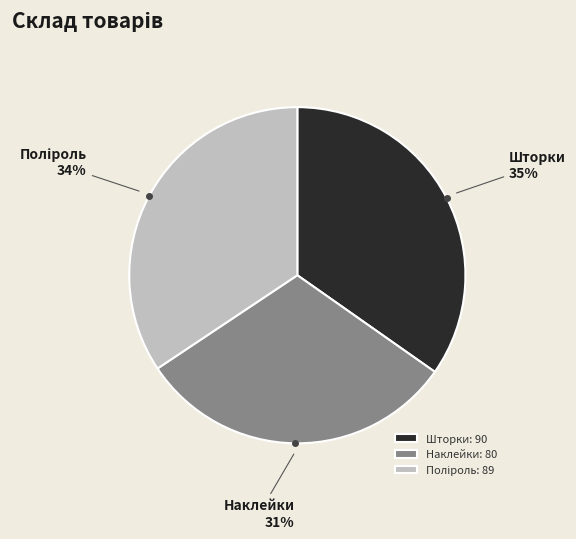

How many segments does this pie chart have?

3